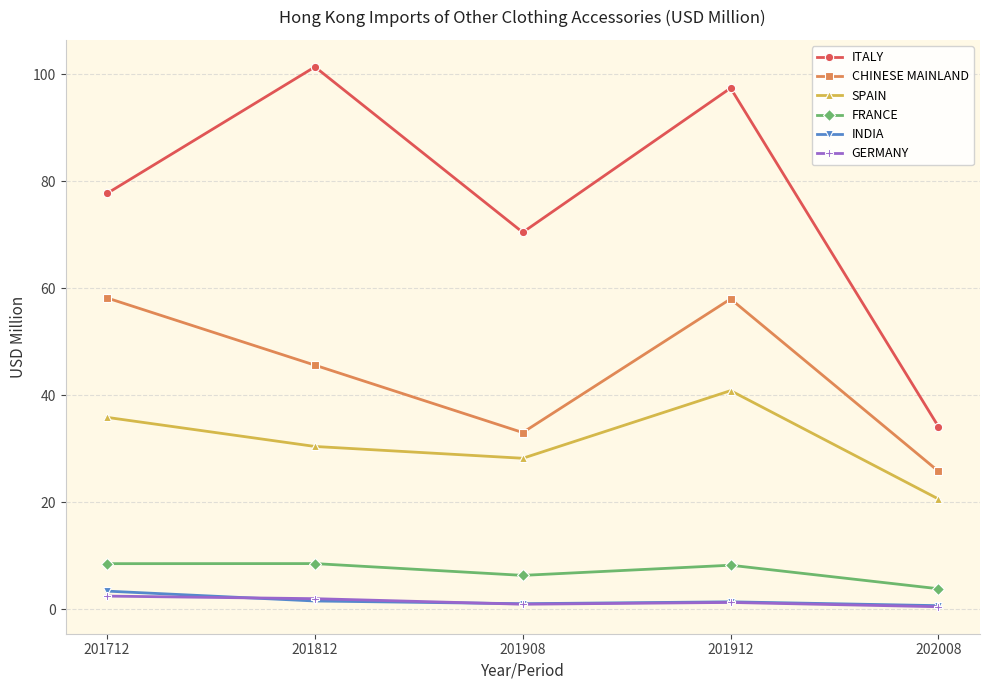

Which series has the widest spread of values?

ITALY